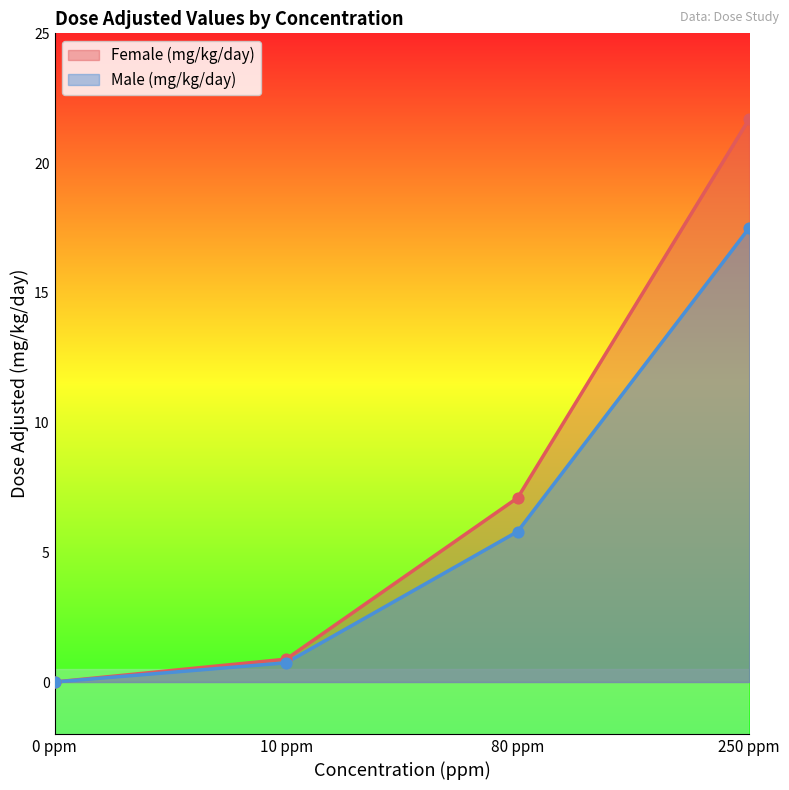

Is the value of Male (mg/kg/day) at 10 ppm greater than the value of Female (mg/kg/day) at 80 ppm?

No